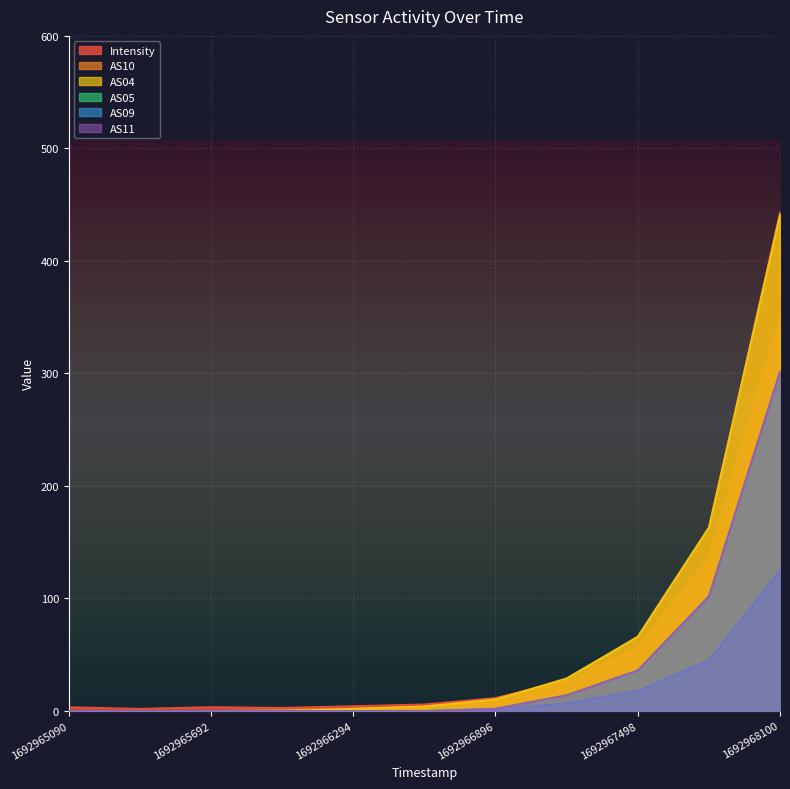

True or false: AS10 and AS09 intersect in this chart.

False